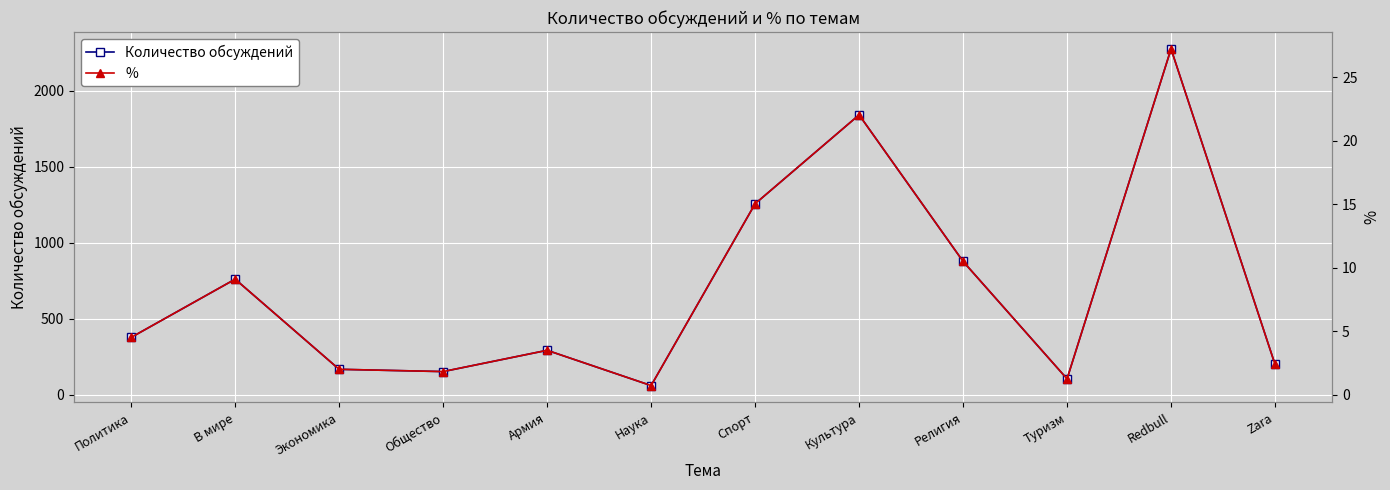

True or false: Количество обсуждений and % cross at least once.

False